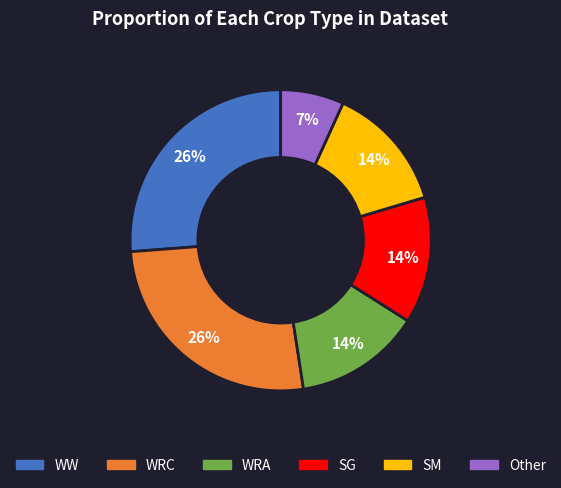

True or false: SG accounts for 13% of the total.

True